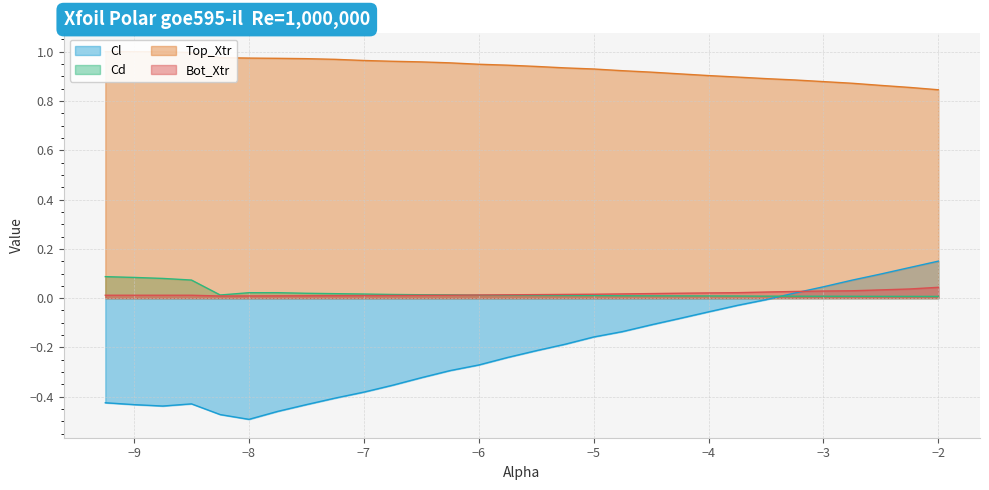

How many data points in Cl are less than 0?

24